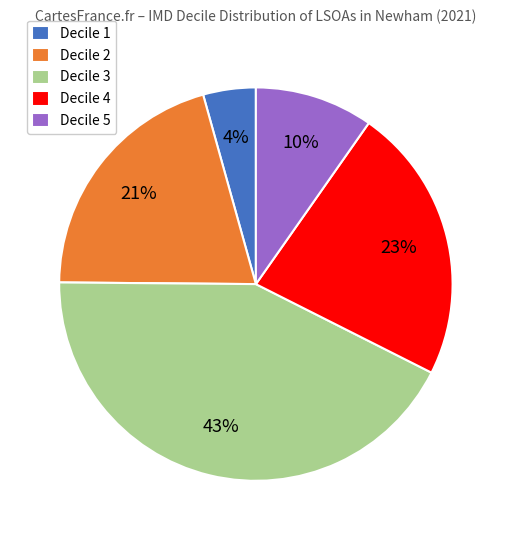

Between Decile 3 and Decile 1, which is larger?

Decile 3